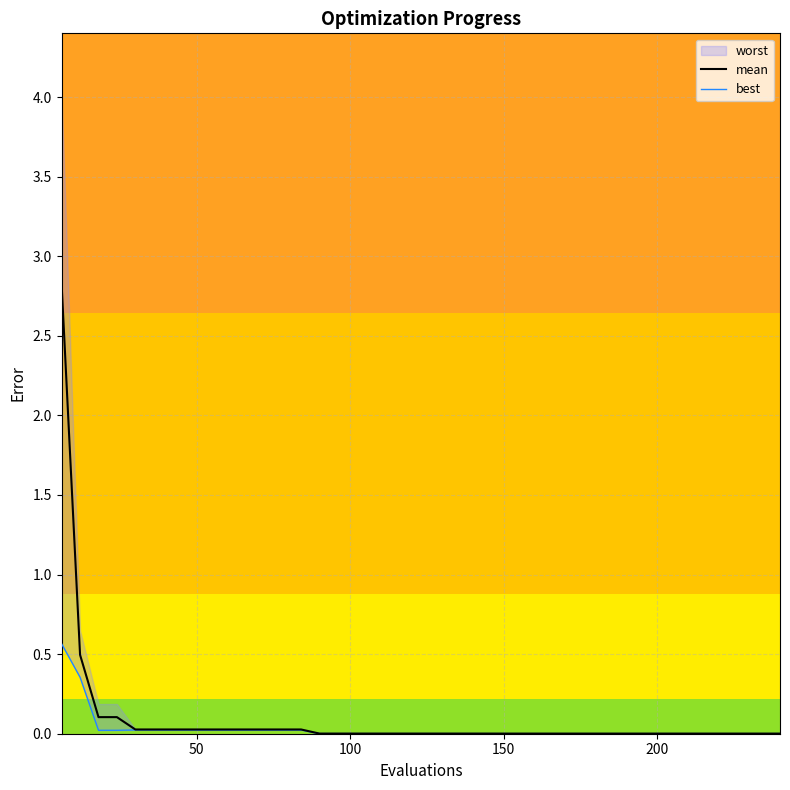

What is the maximum value for mean?

2.8